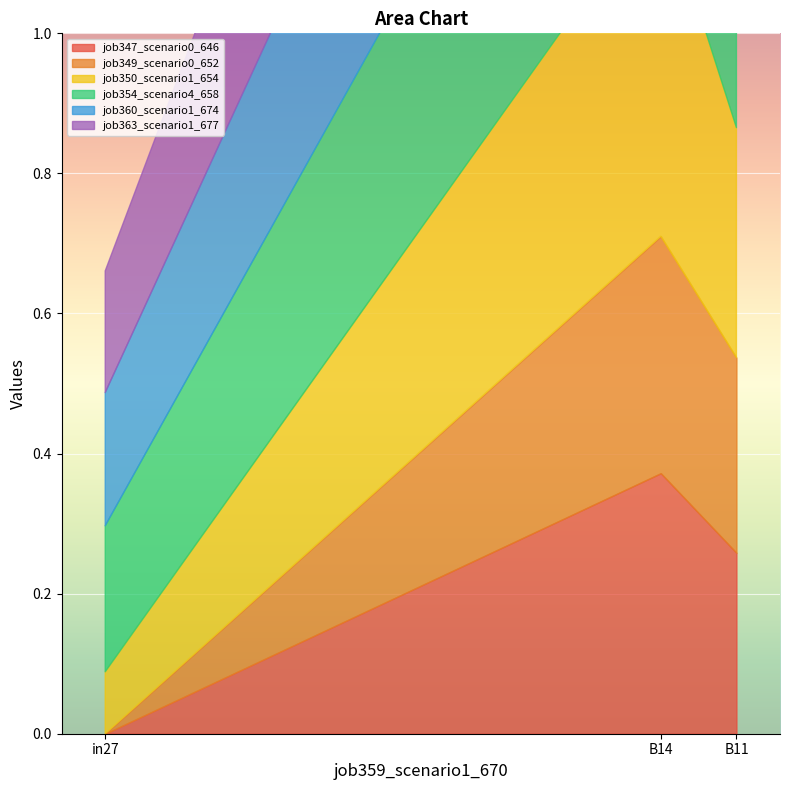

What is the sum of the job347_scenario0_646 values at in27 and B14?

0.4